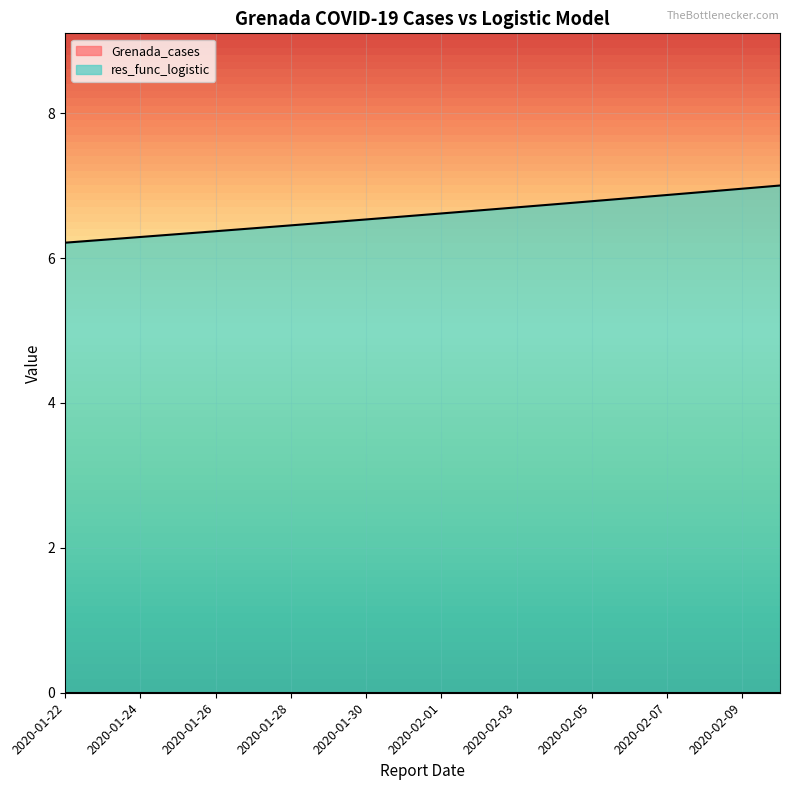

What is the approximate value at 2020-02-02?

6.7